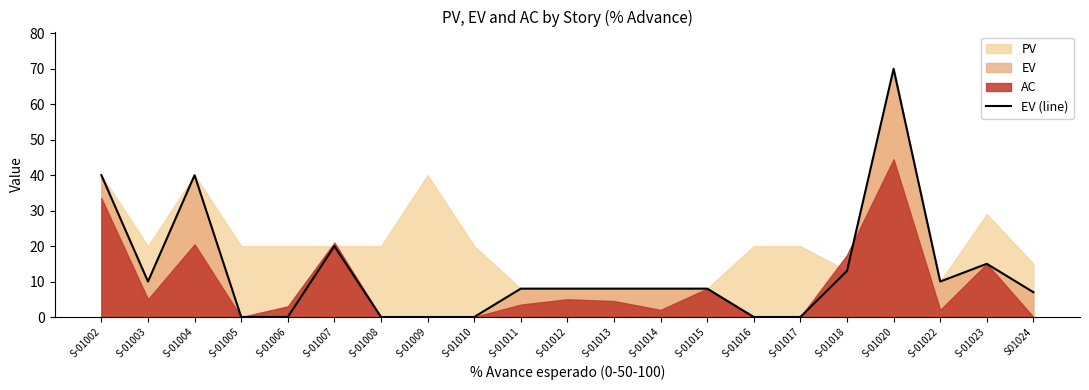

Where does the data first go above 8?

S-01002